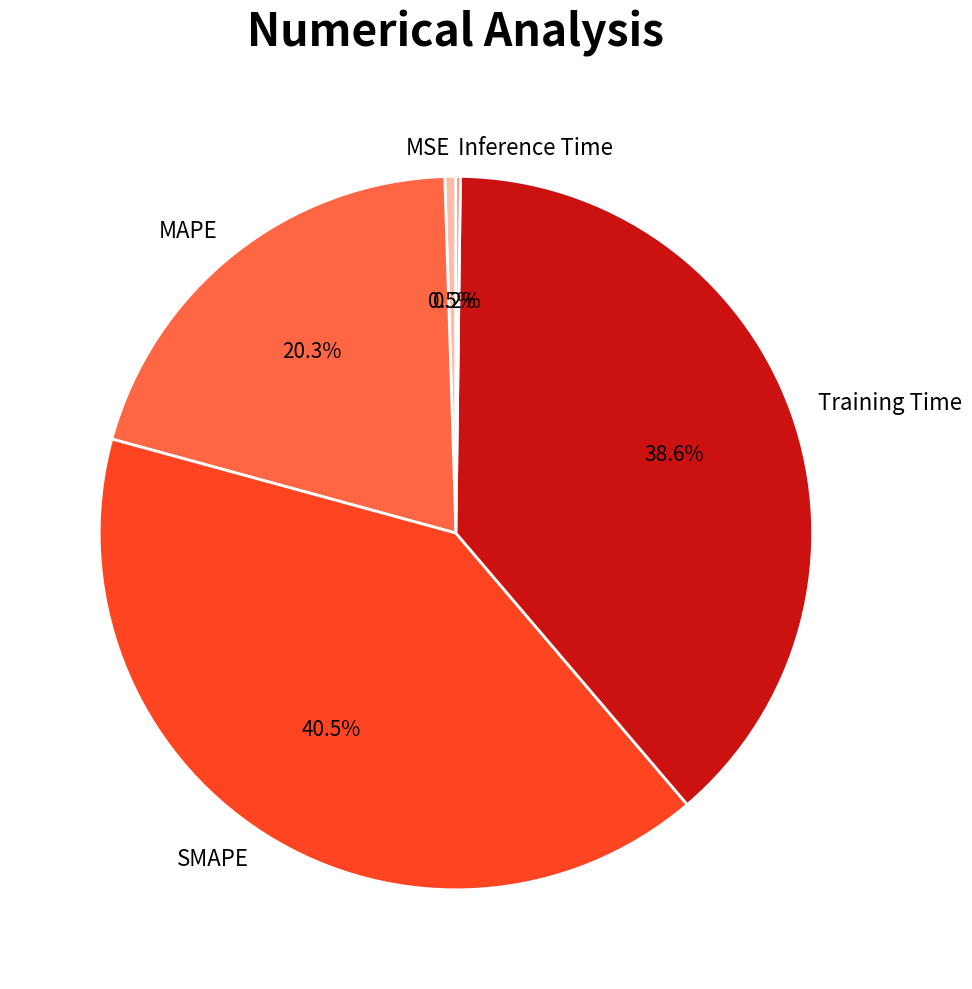

Which category has the biggest portion of the pie?

SMAPE